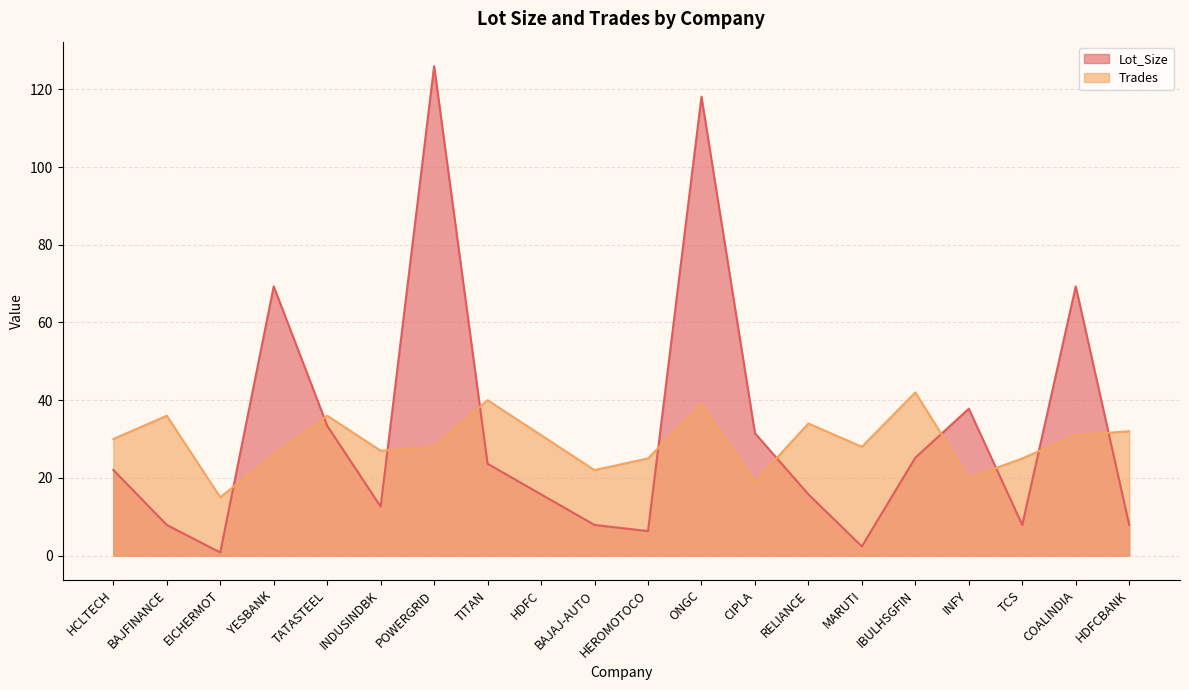

Reading left to right, transcribe all the data shown in this chart.

Lot_Size: 22.0	7.9	0.8	69.3	33.4	12.6	126.0	23.6	15.8	7.9	6.3	118.1	31.5	15.8	2.4	25.2	37.8	7.9	69.3	7.9
Trades: 30.0	36.0	15.0	26.0	36.0	27.0	28.0	40.0	31.0	22.0	25.0	39.0	19.0	34.0	28.0	42.0	20.0	25.0	31.0	32.0